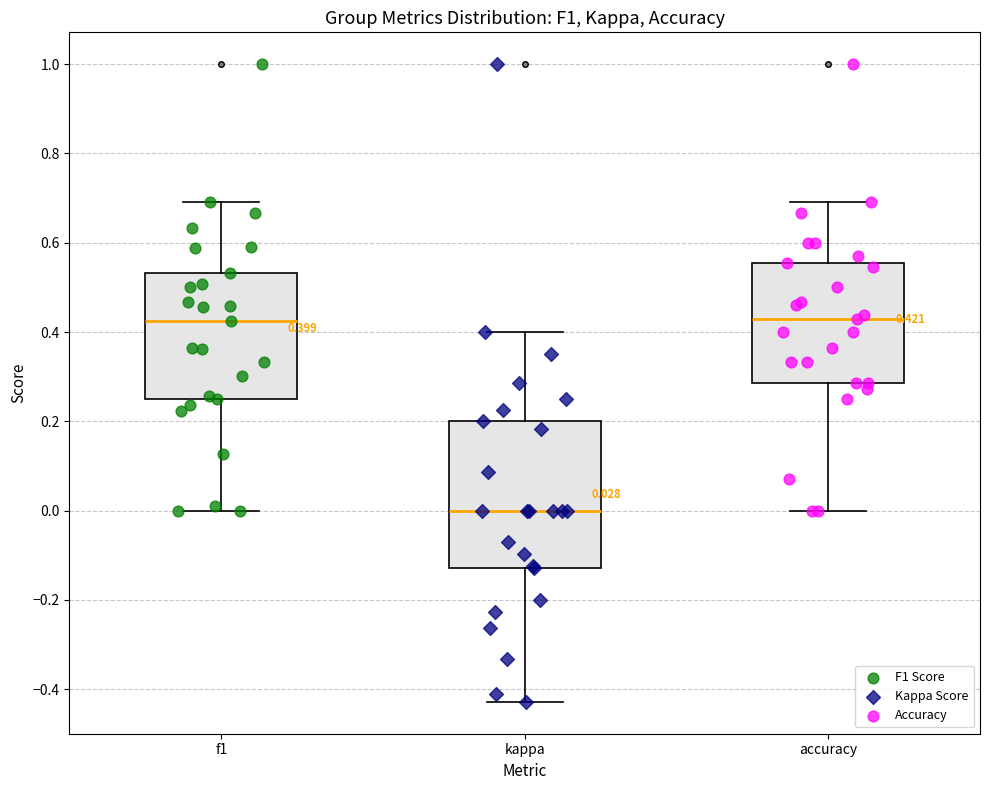

Comparing the boxes themselves (not the whiskers), which one is the tallest?

kappa